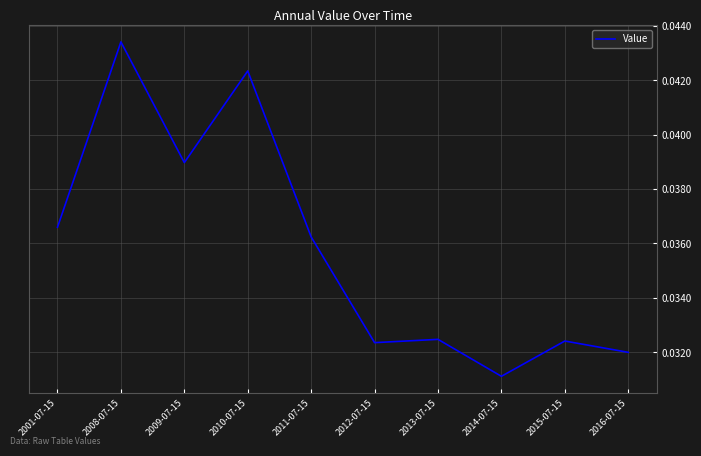

Which label corresponds to the smallest value in the chart?

2014-07-15